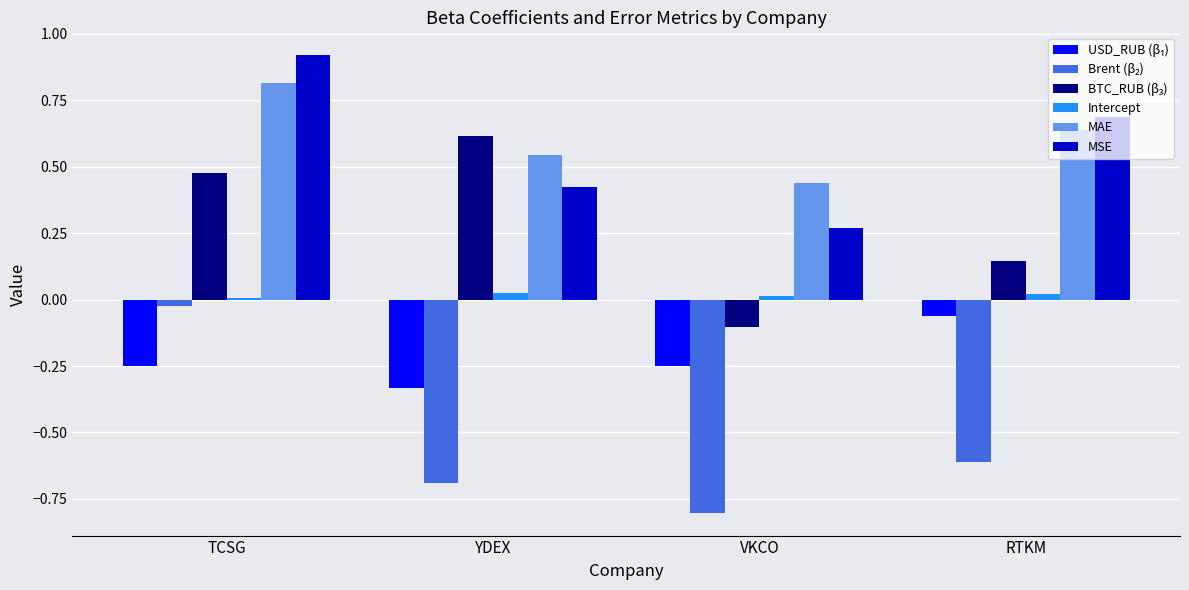

At which category does the chart reach its minimum across all series?

VKCO